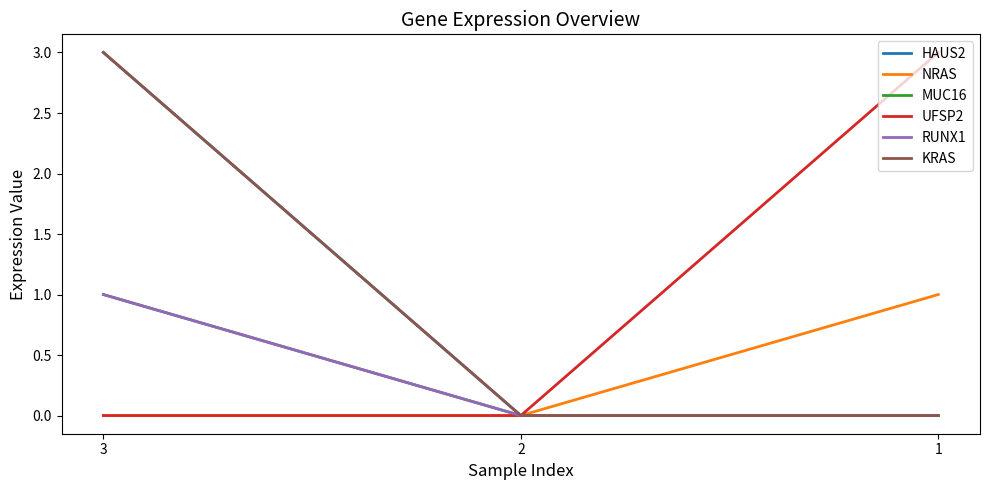

List the series in order of their peak value, lowest first.

NRAS, MUC16, RUNX1, HAUS2, UFSP2, KRAS